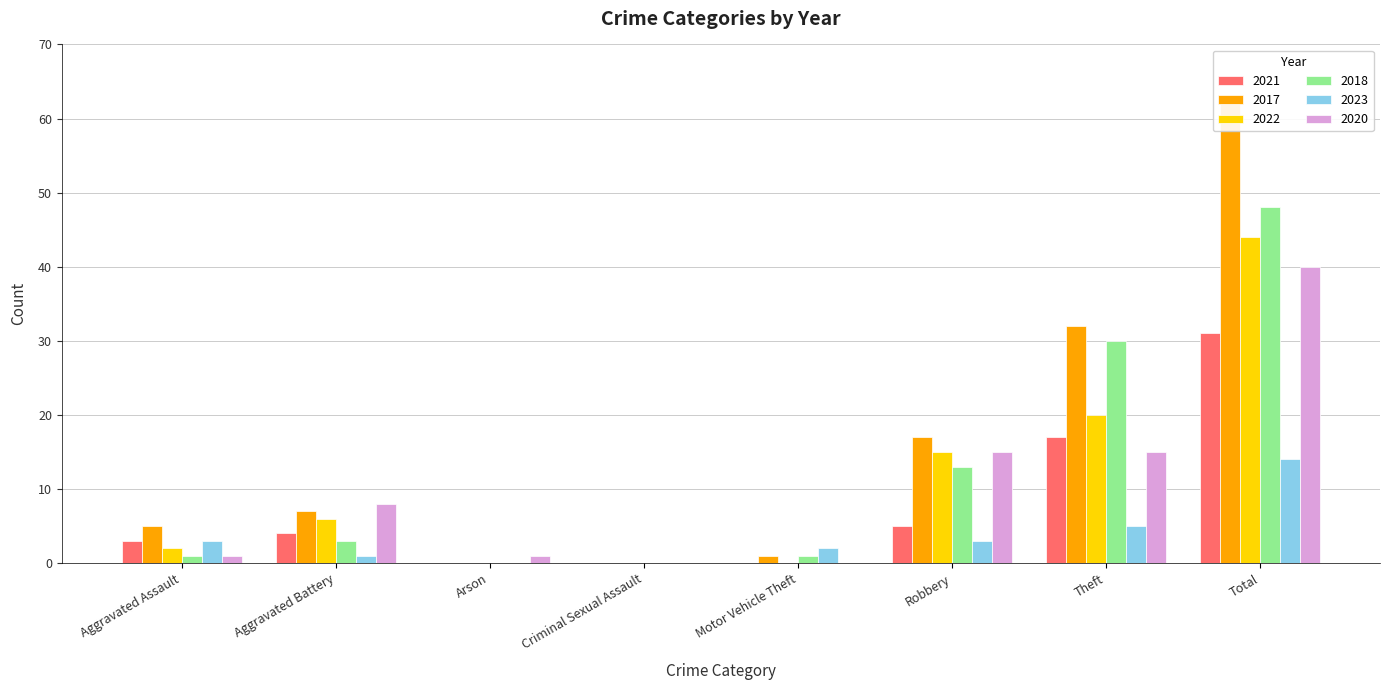

What is the total value across all series at Theft?

119